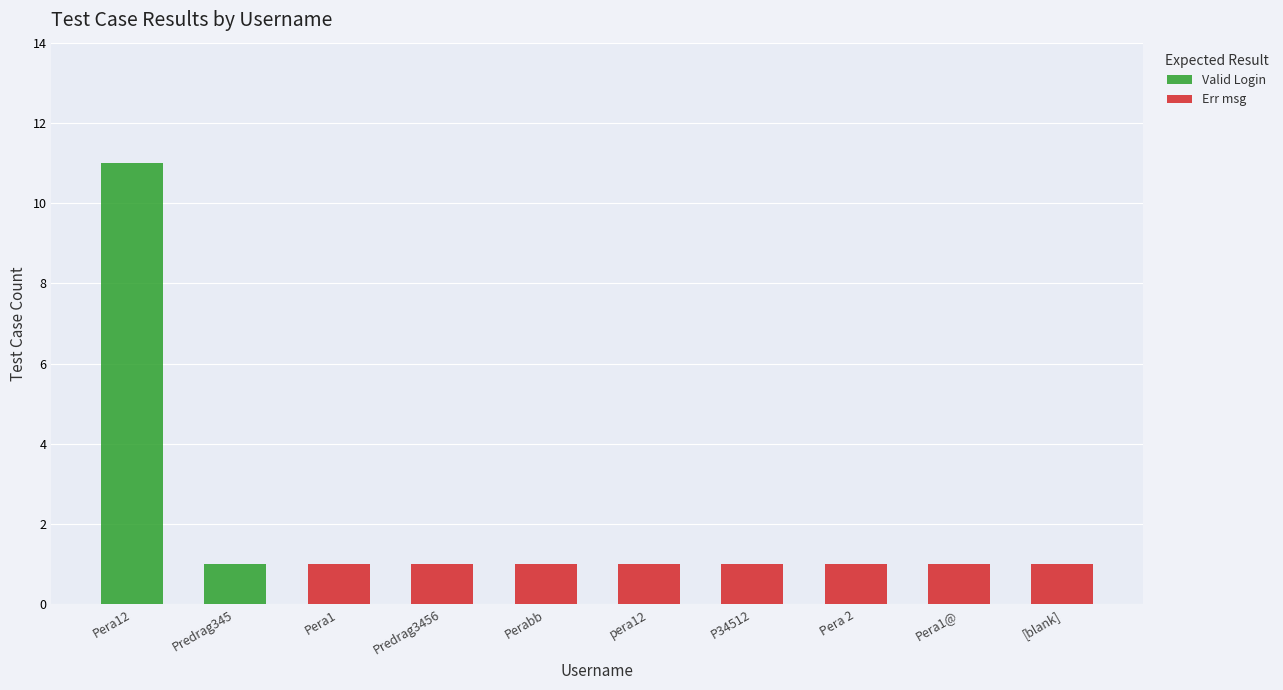

True or false: Valid Login has a value of 0 at Pera1.

True